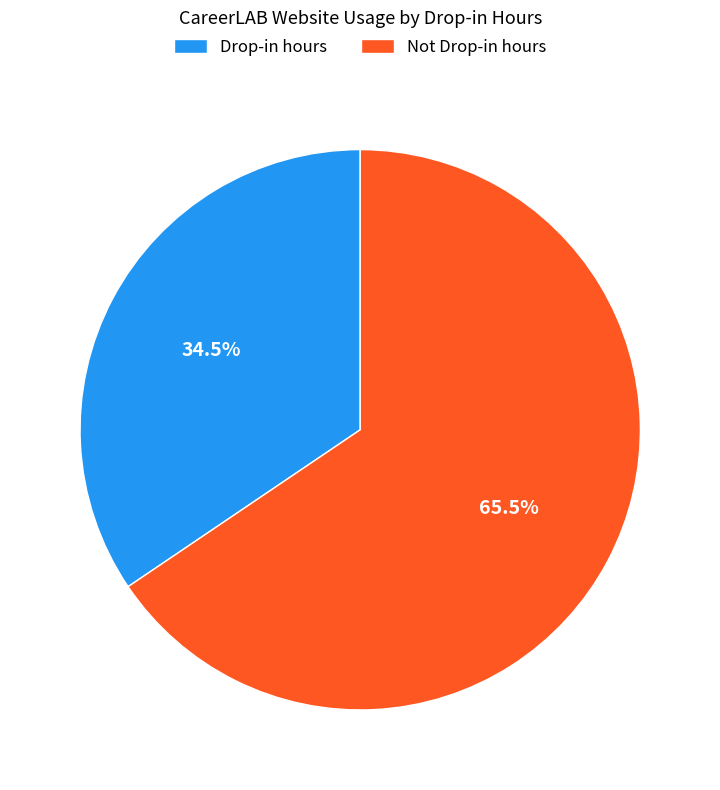

Rank the categories by value from lowest to highest.

Drop-in hours, Not Drop-in hours